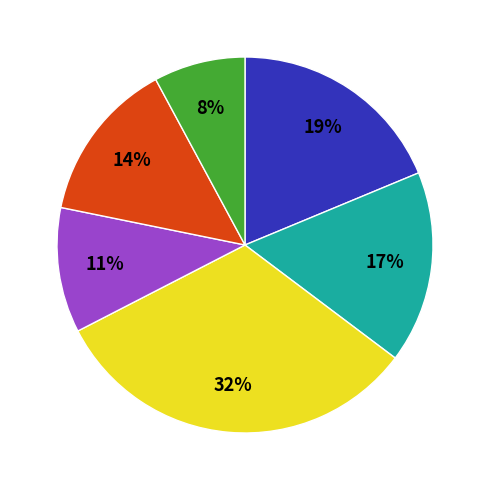

Is there a majority slice in this chart?

No